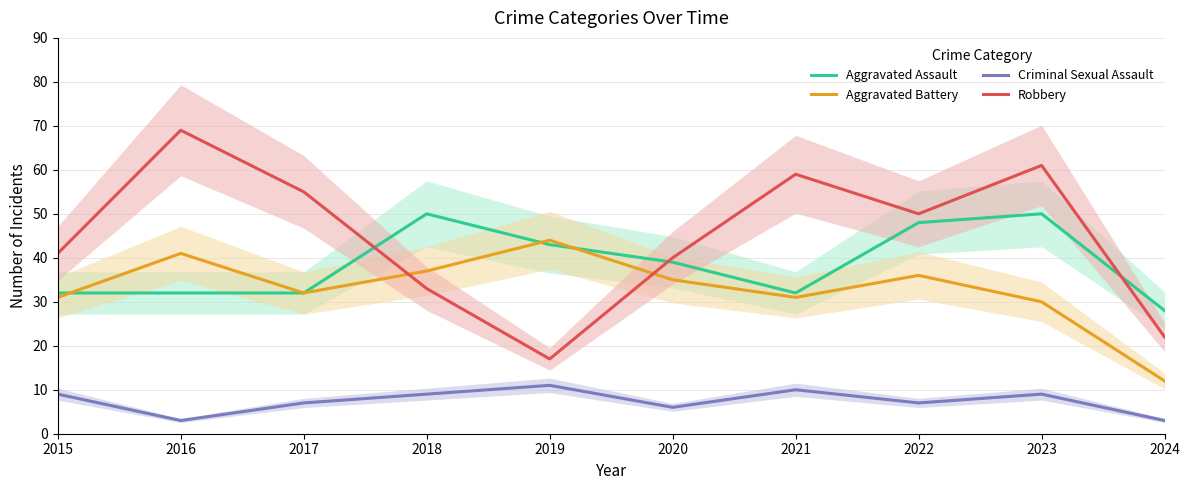

List the labels in order of Aggravated Assault value, largest first.

2018, 2023, 2022, 2019, 2020, 2015, 2016, 2017, 2021, 2024